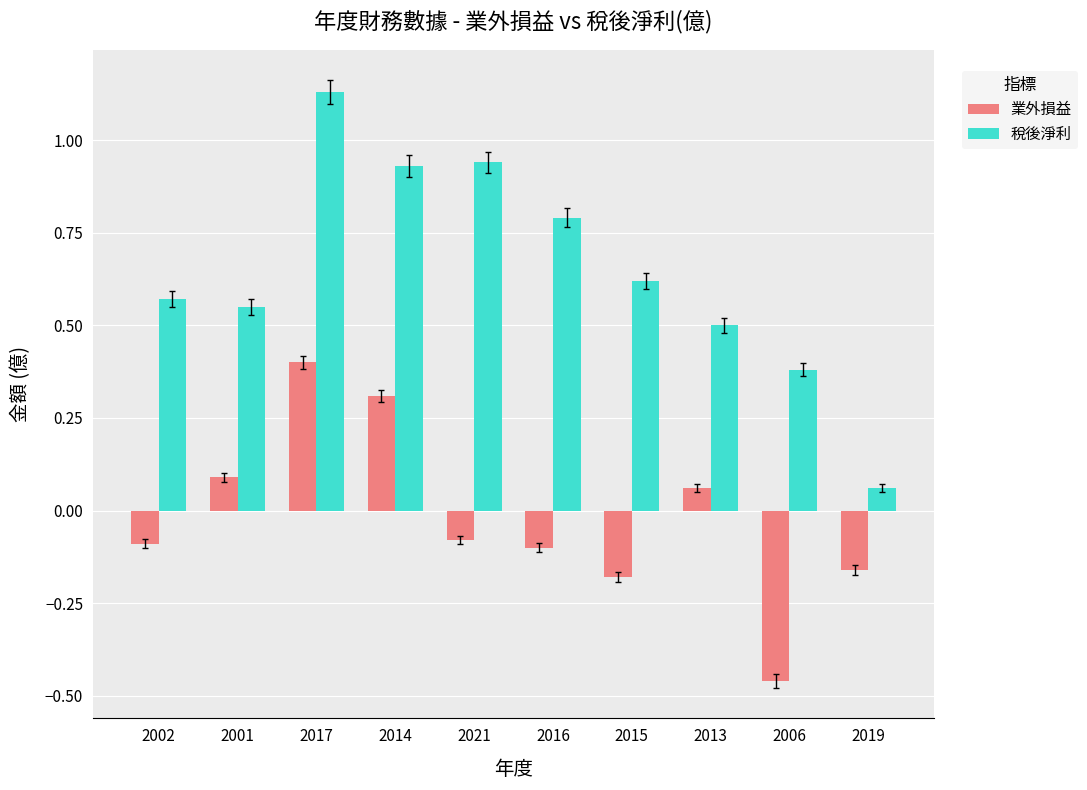

Which series has the largest total across all categories?

稅後淨利